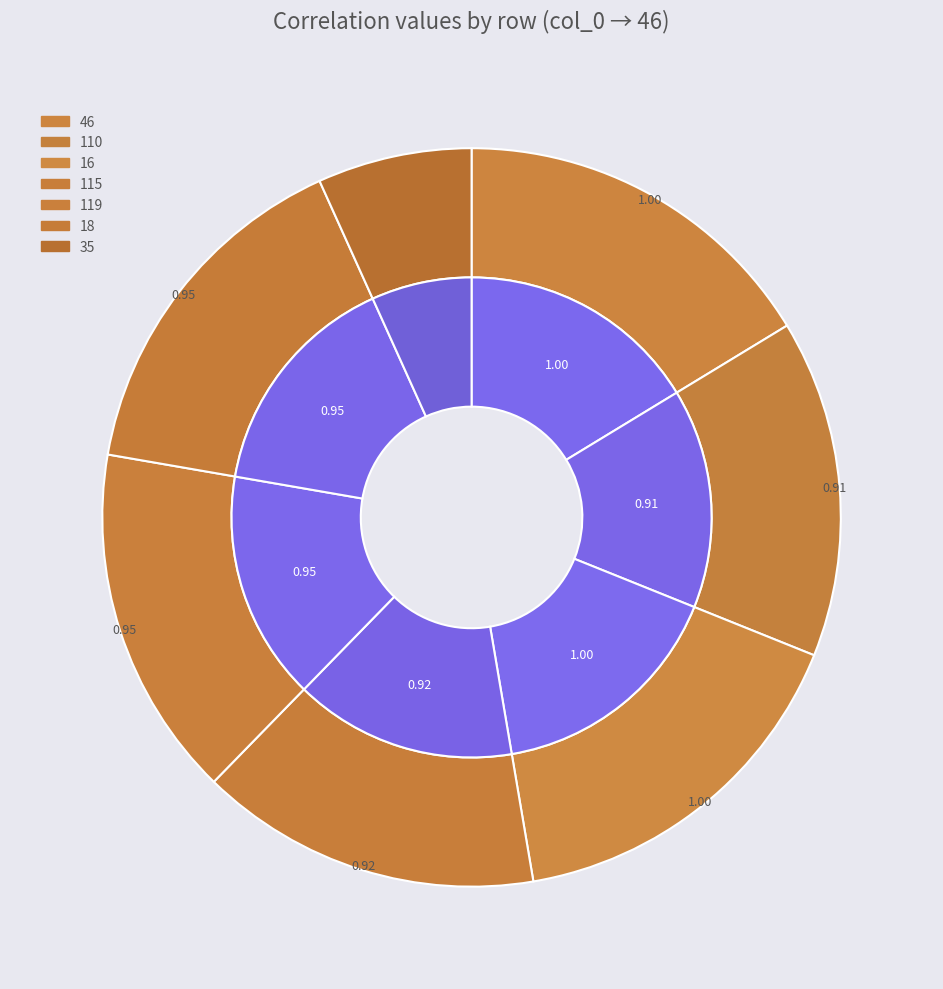

How many segments does this pie chart have?

7